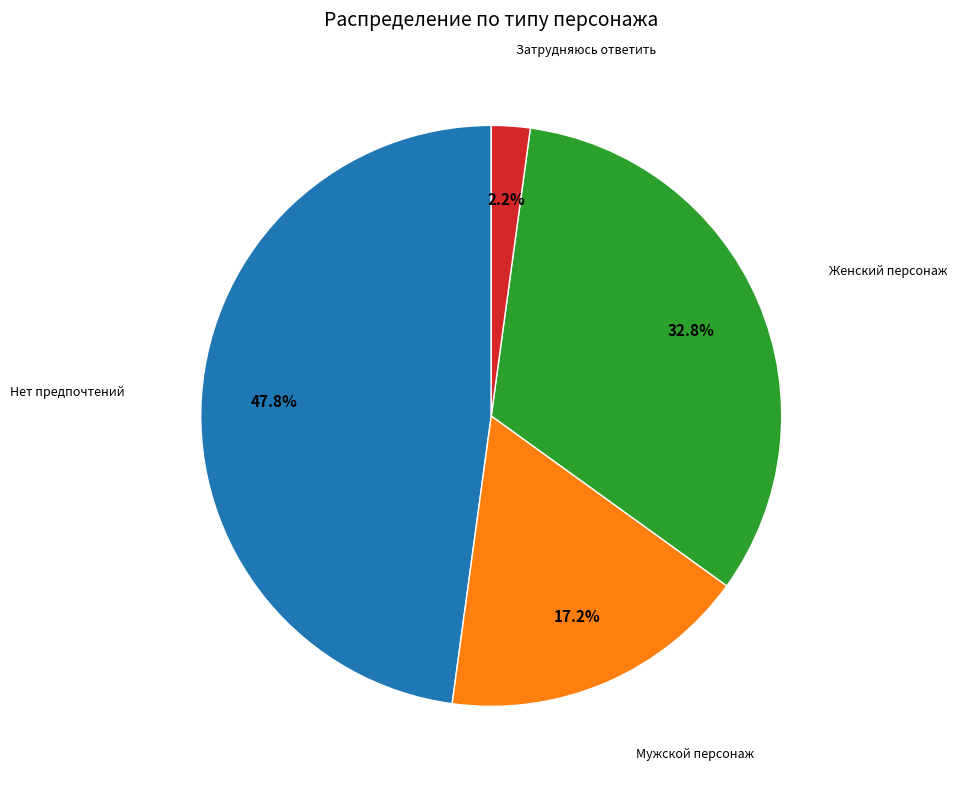

Does any single category account for the majority?

No